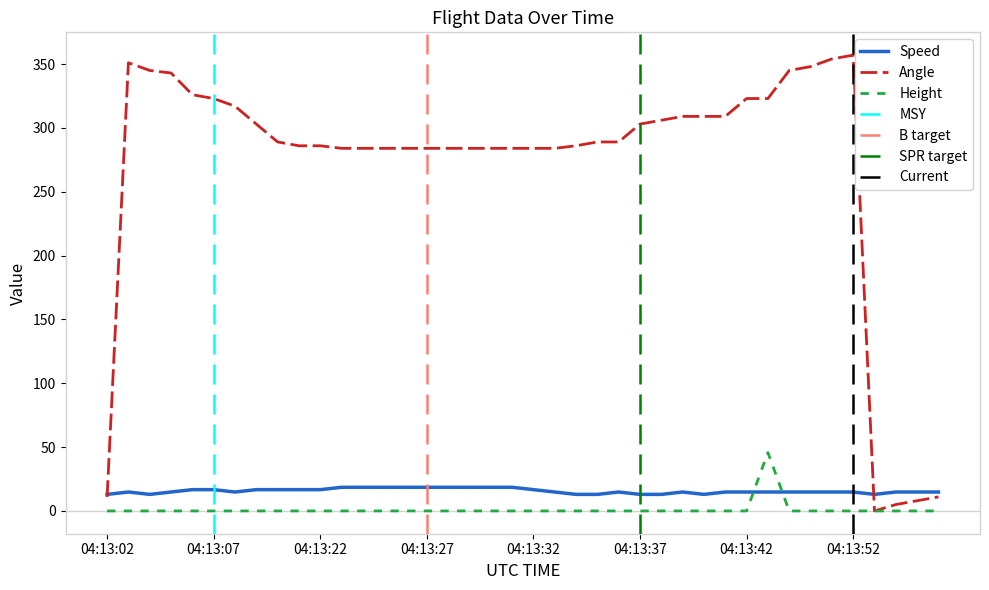

What is the difference between the maximum and second lowest values in the Speed series?

5.6